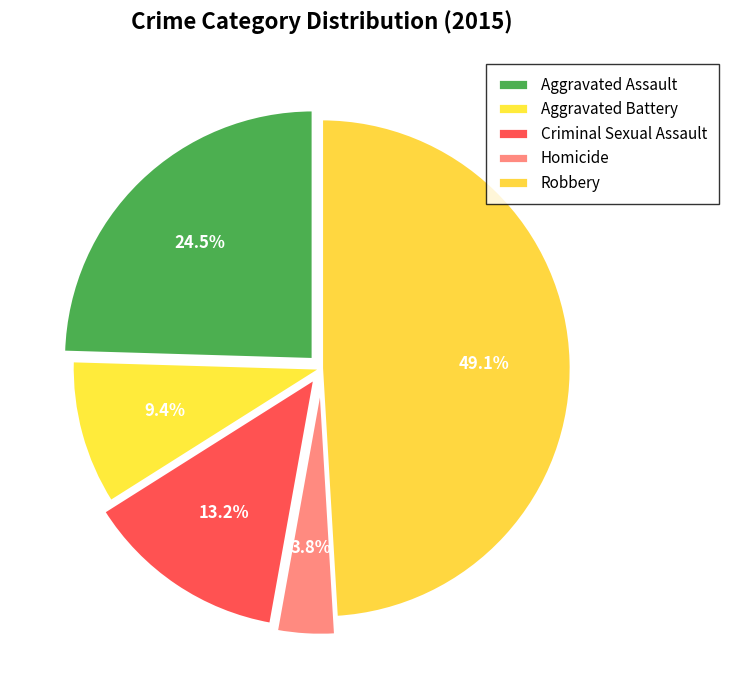

What percentage is the Criminal Sexual Assault slice, to the nearest percent?

13%